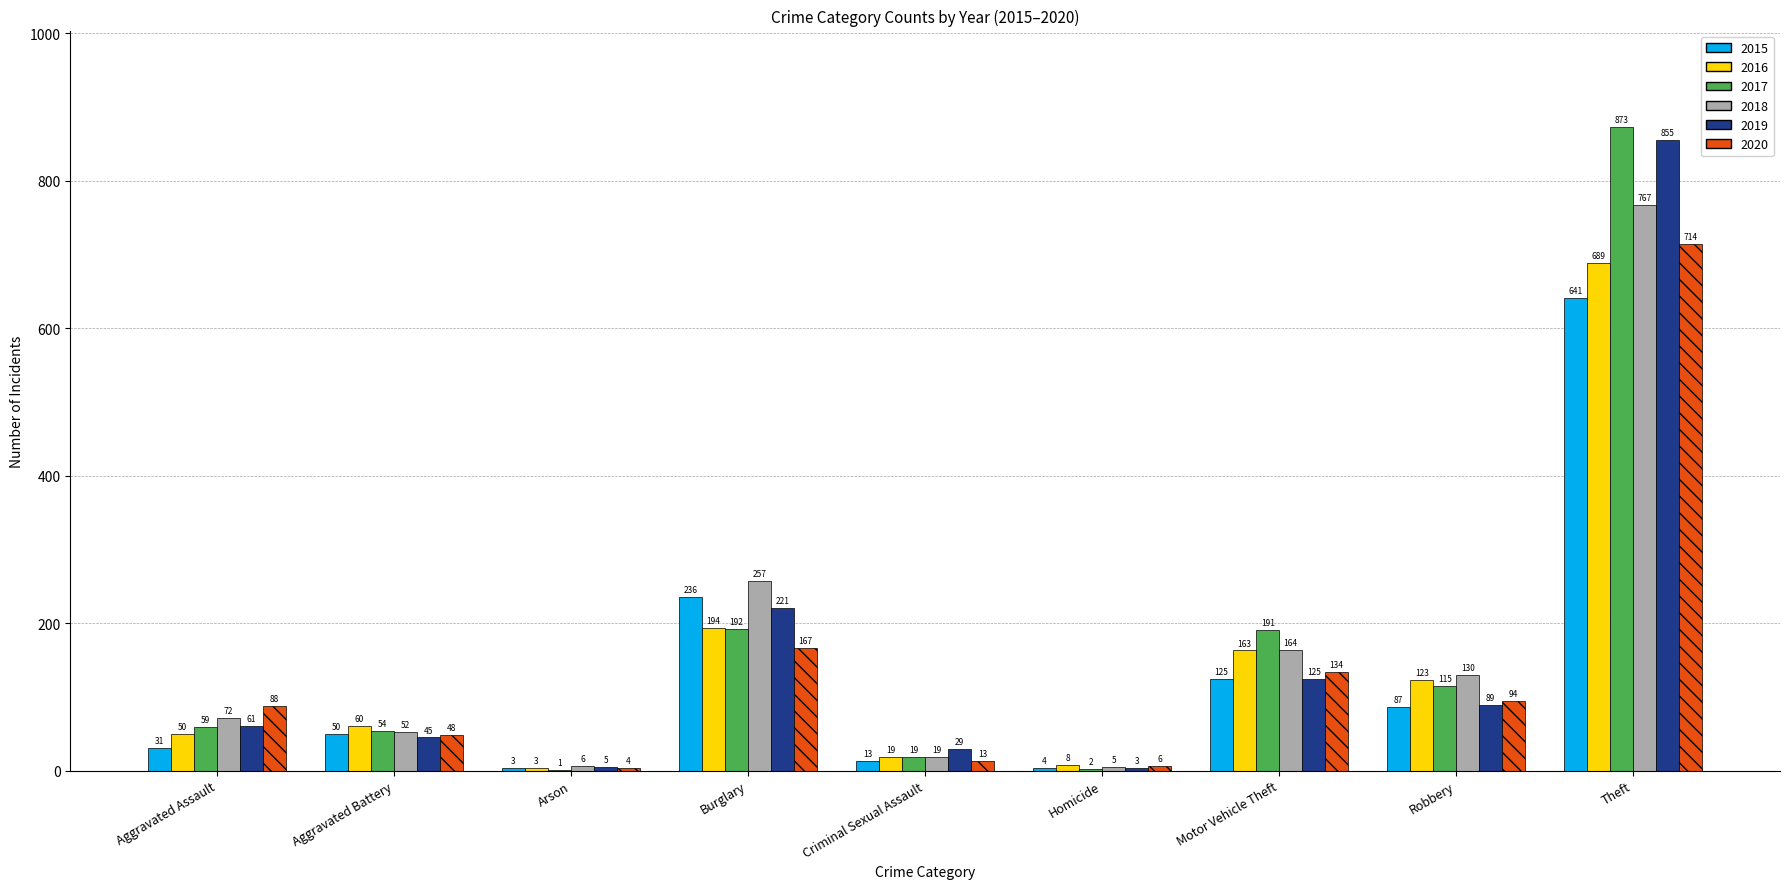

What is the average value of the 2015 series?

132